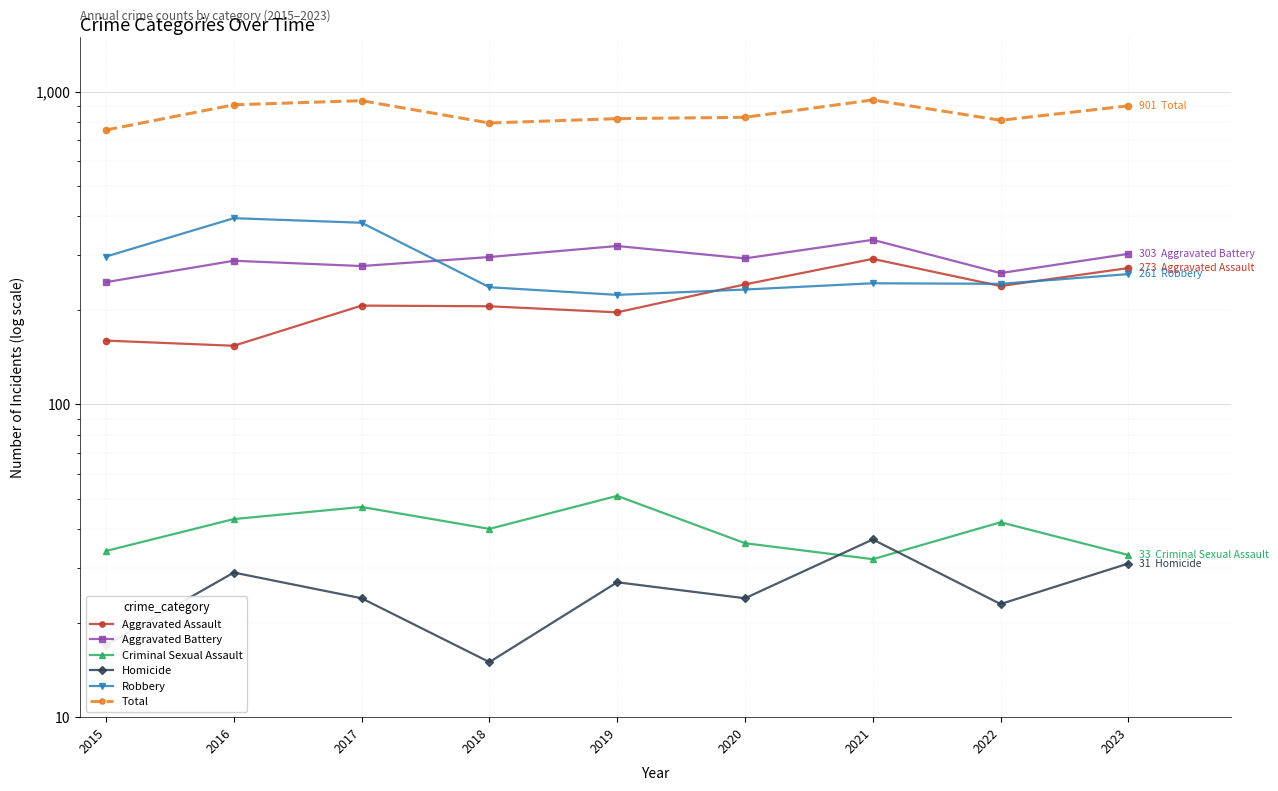

What is the value of the Aggravated Battery point at the 4th from the left?

296